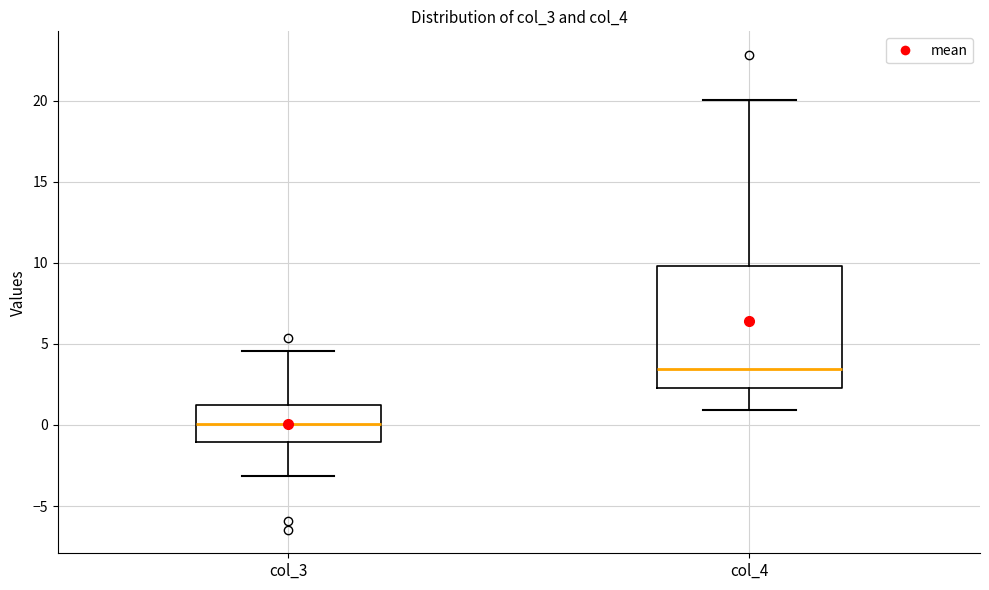

Reading left to right, transcribe this box plot: for each box, give where its median line is, the range the box spans, and where its two whiskers end, as read against the y-axis. The values are not printed on the chart, so give them approximately, as read against the axis.

col_3: median 0.0, box -1.0 to 1.0, whiskers -3.0 to 4.5
col_4: median 3.5, box 2.5 to 10.0, whiskers 1.0 to 20.0